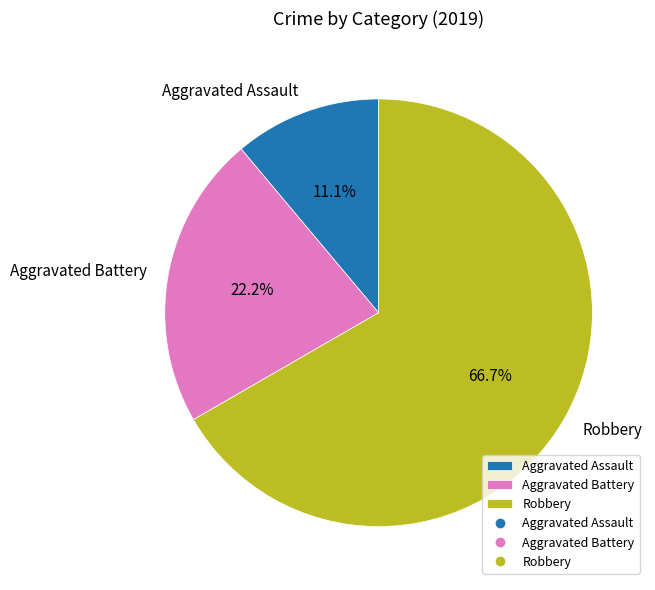

What percentage is the Robbery slice, to the nearest percent?

67%